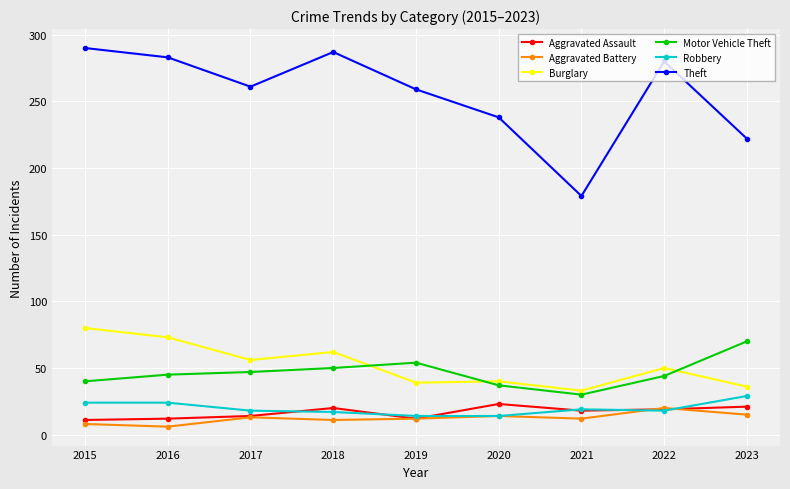

What is the difference between the Robbery values at 2022 and 2018?

1